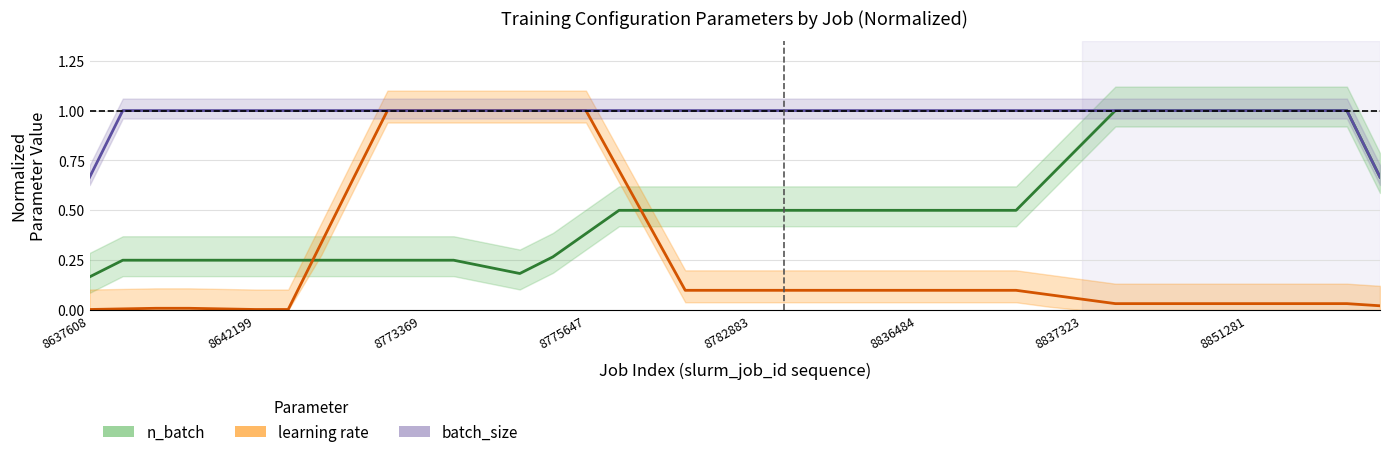

List the series in order of their peak value, lowest first.

learning rate, n_batch, batch_size